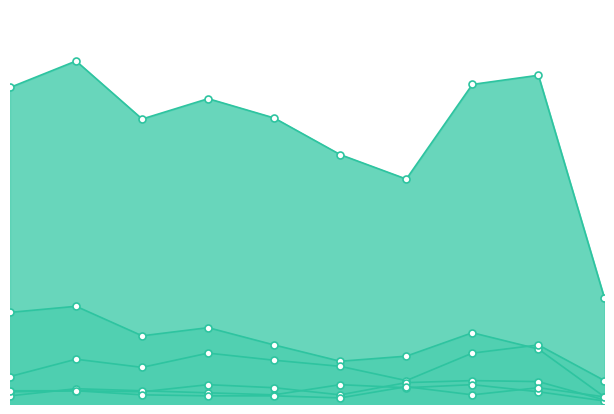

Reading left to right, list all the values displayed in this chart.

Theft: 311	337	280	300	281	245	221	314	323	104
Burglary: 90	96	67	75	58	42	47	70	54	7
Motor Vehicle Theft: 27	44	36	50	43	37	23	50	58	23
Aggravated Assault: 12	13	12	19	16	9	21	23	22	4
Robbery: 8	15	13	11	9	19	16	19	12	3
Aggravated Battery: 13	13	9	8	8	6	17	9	16	7